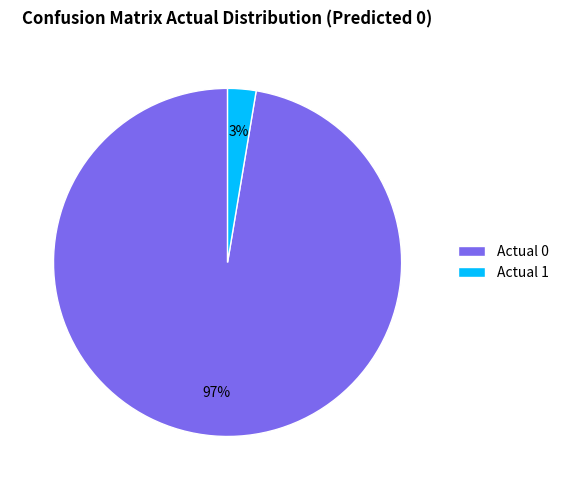

What is the largest slice in the pie chart?

Actual 0